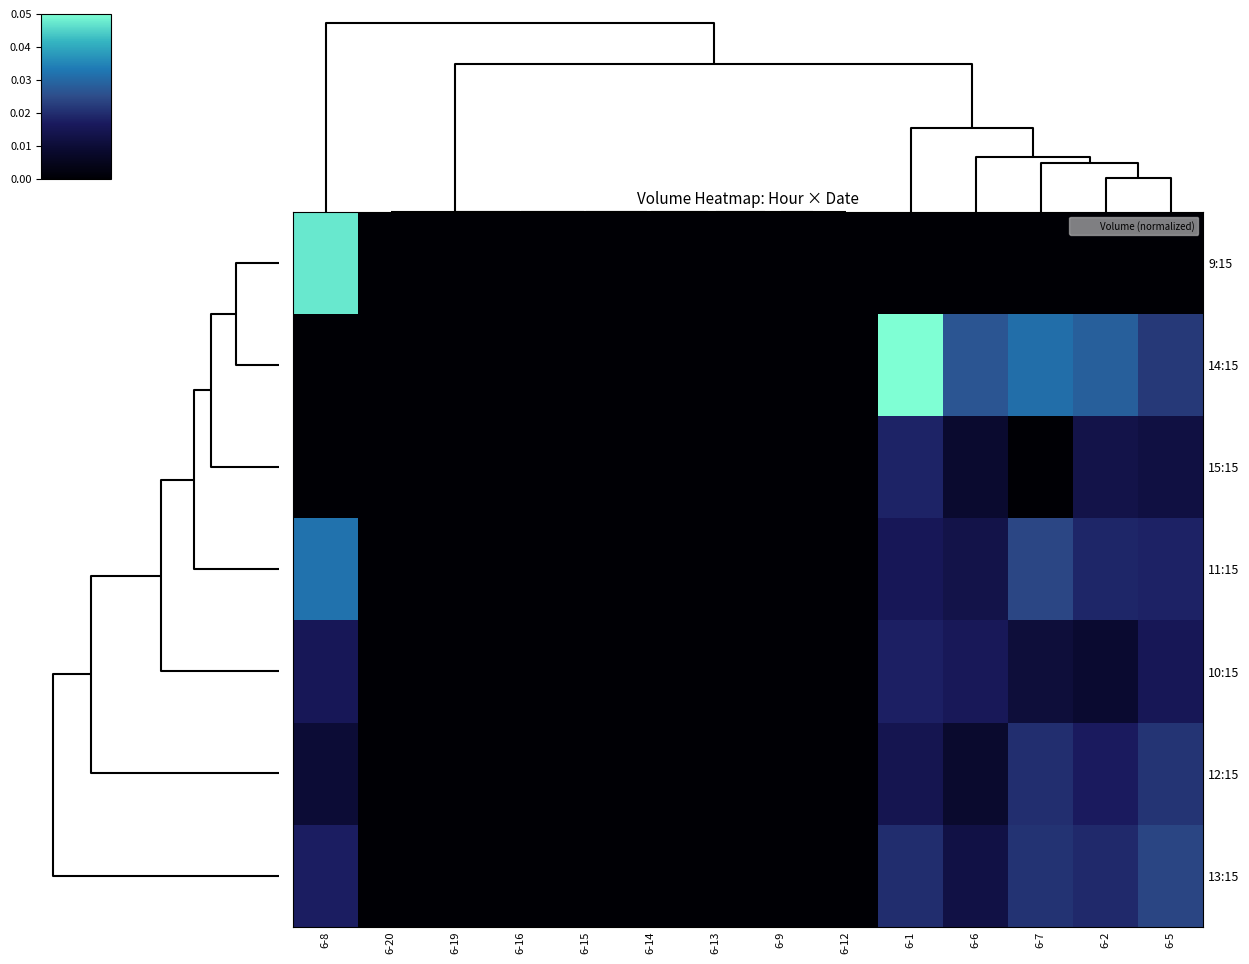

Count the number of data series in this chart.

7